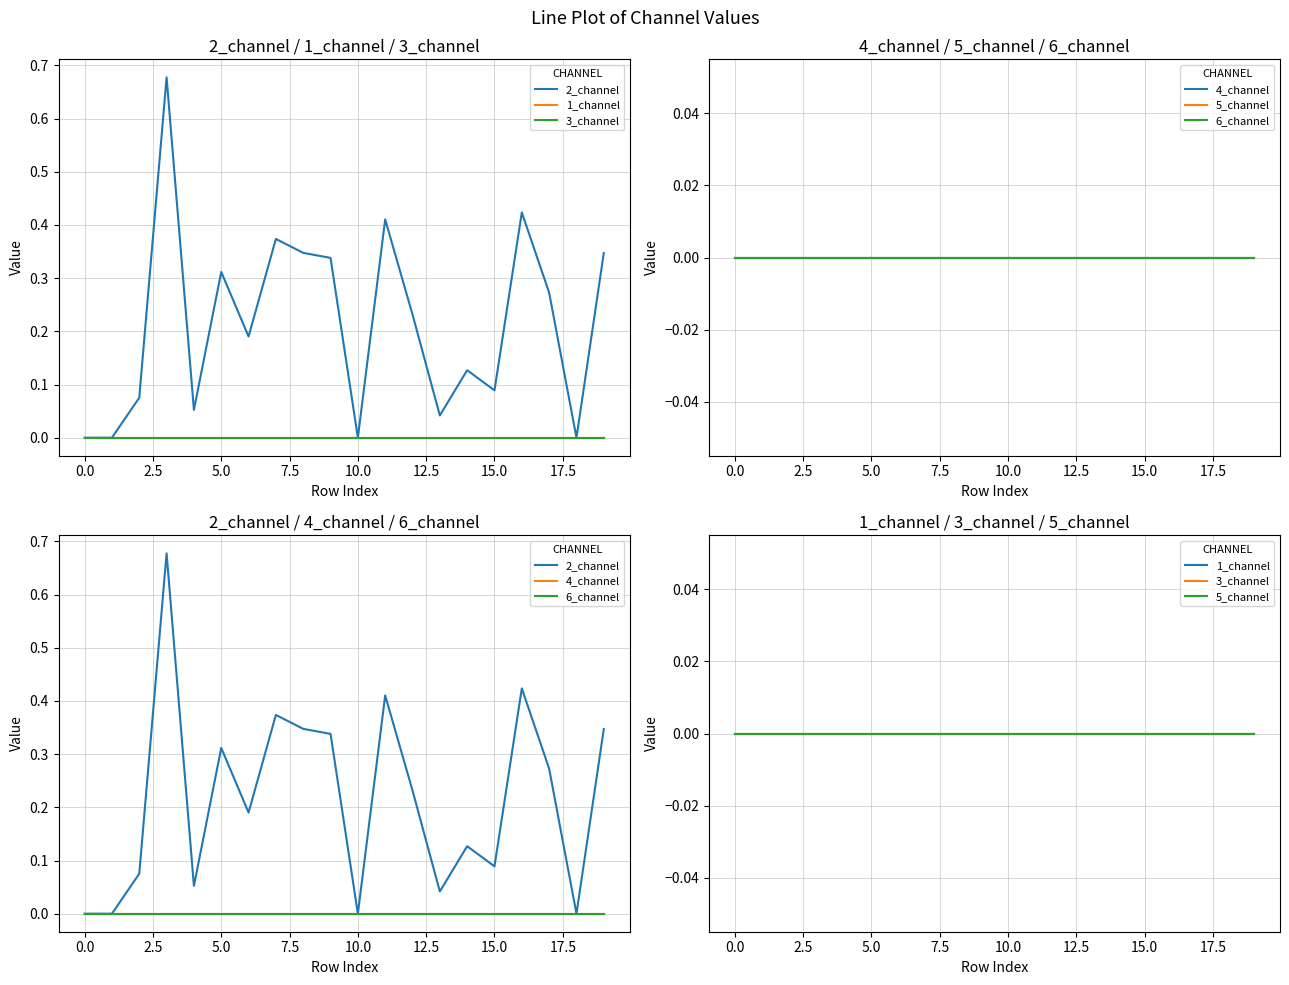

Rank the series by their maximum value, from highest to lowest.

2_channel, 1_channel, 3_channel, 4_channel, 5_channel, 6_channel